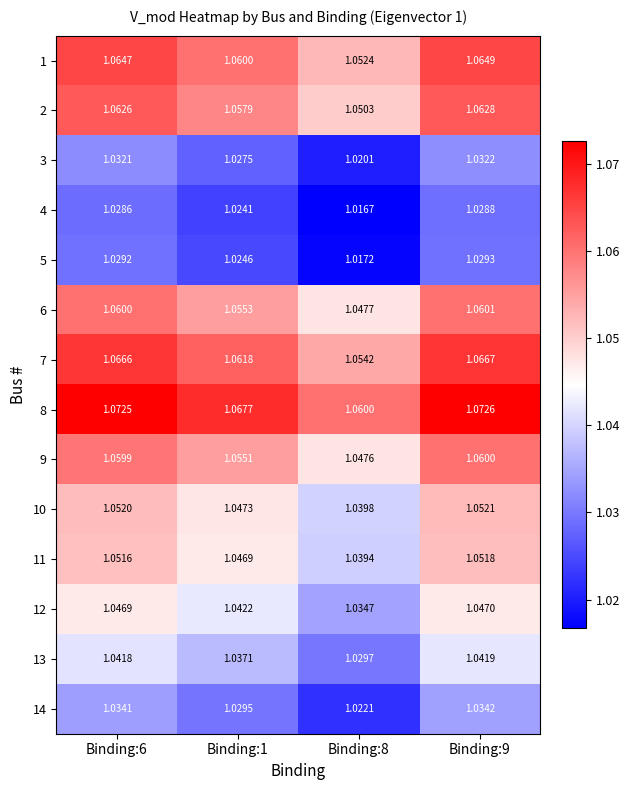

Is the value of 3 at Binding:6 greater than the value of 11 at Binding:6?

No